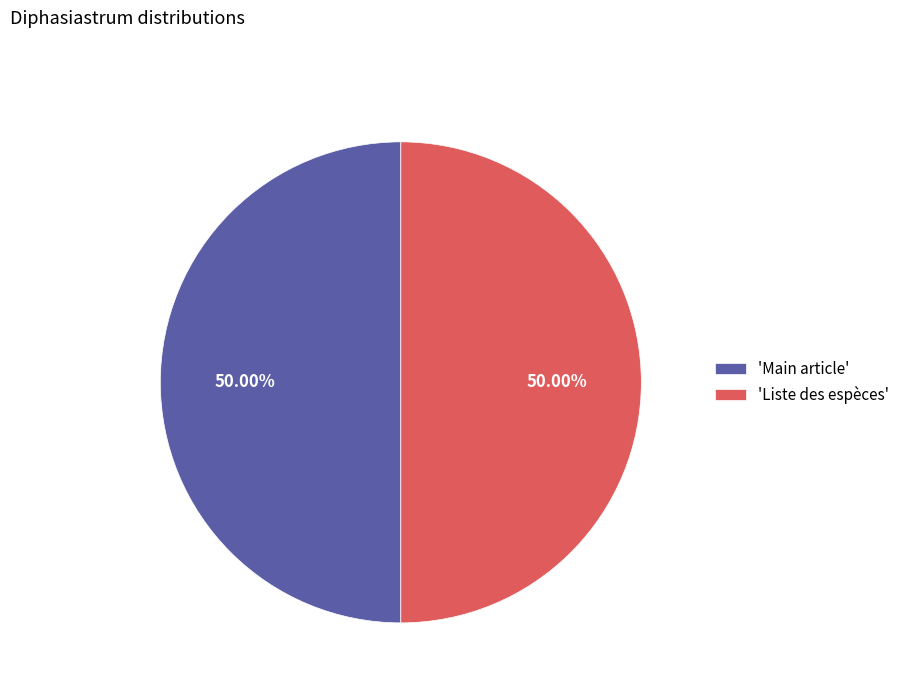

Is the sum of 'Main article' and 'Liste des espèces' greater than half?

Yes